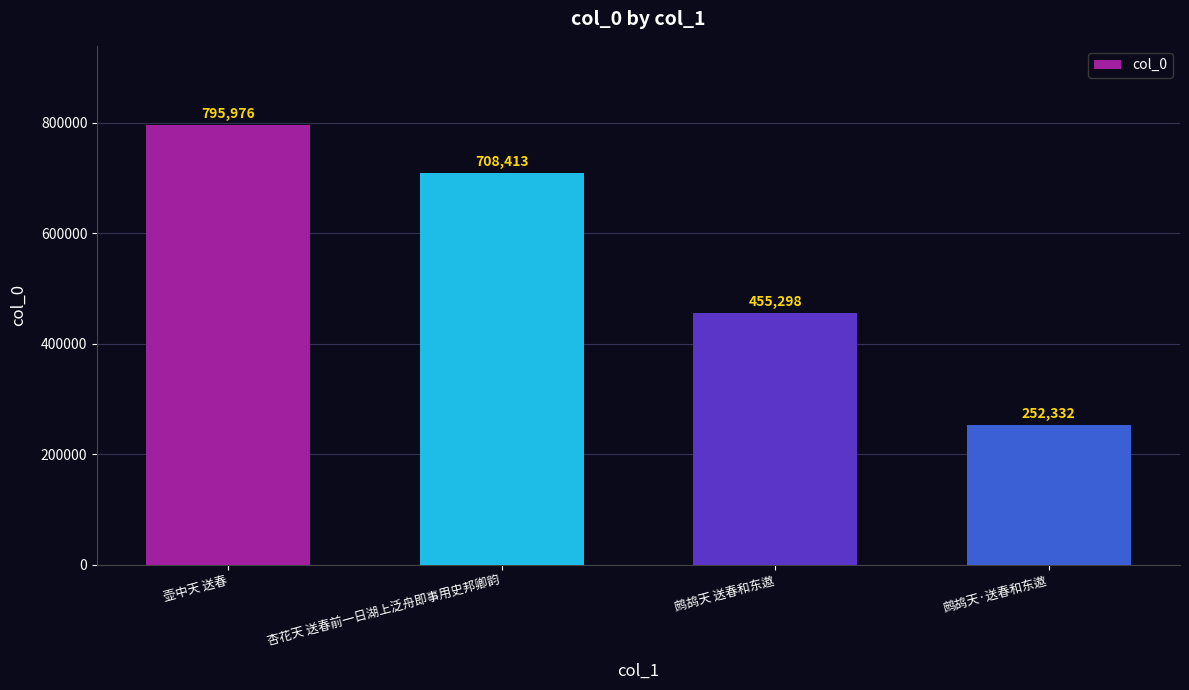

Reading left to right, transcribe all the data shown in this chart.

795976	708413	455298	252332